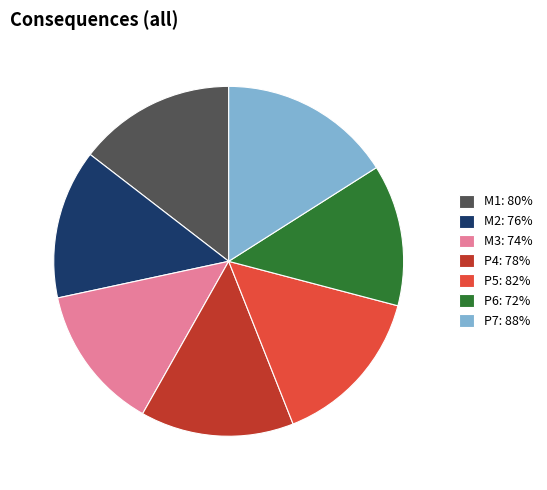

Does any single category account for the majority?

No